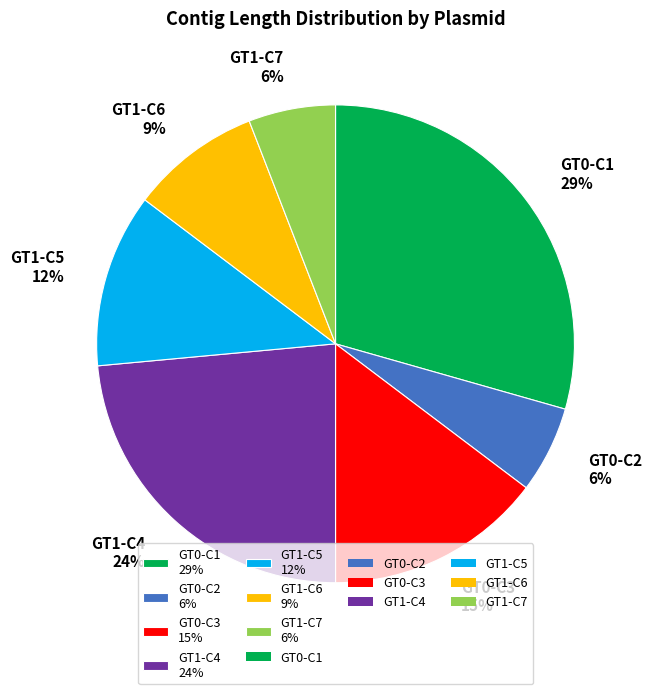

Is it true that GT0-C1 29% is 29% of the pie?

True